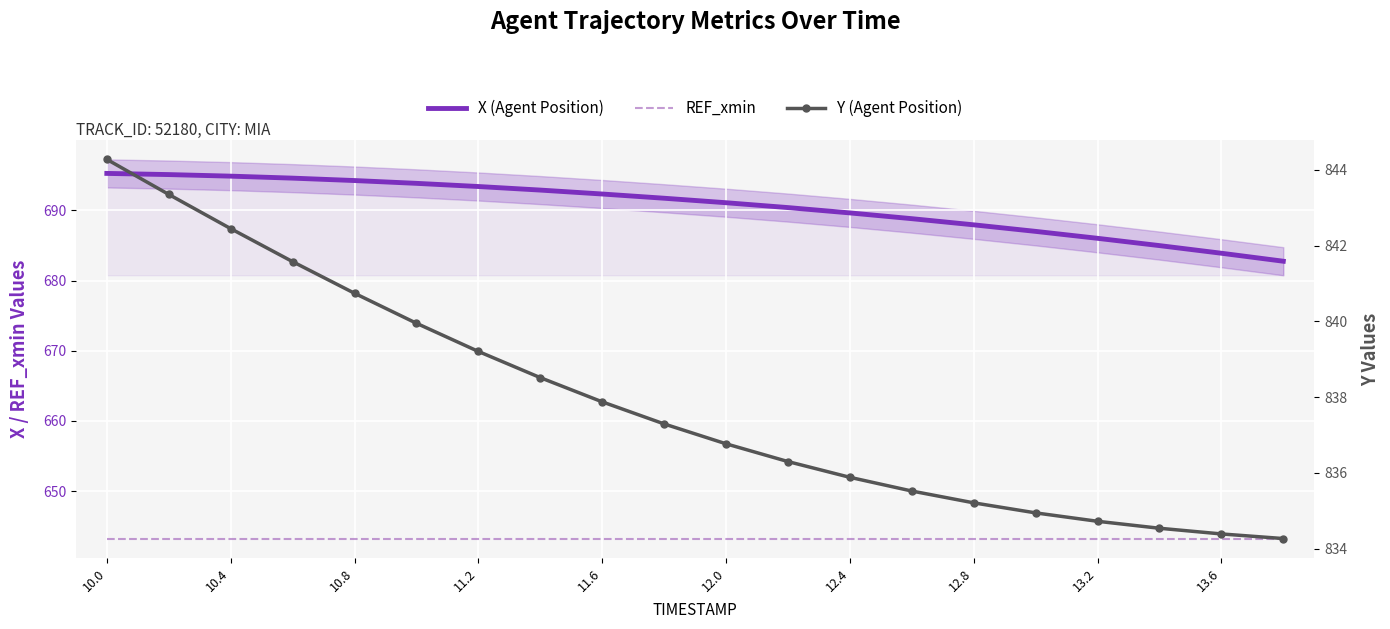

At which category is the sum across all series the highest?

10.0